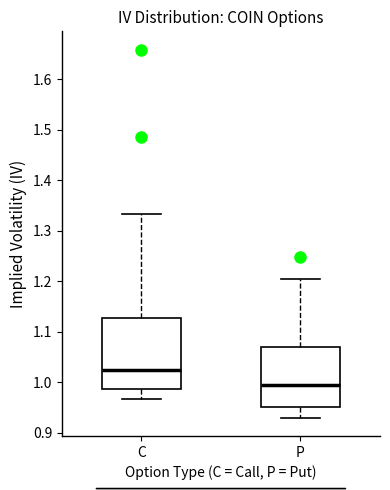

Which box's median line is the highest?

C